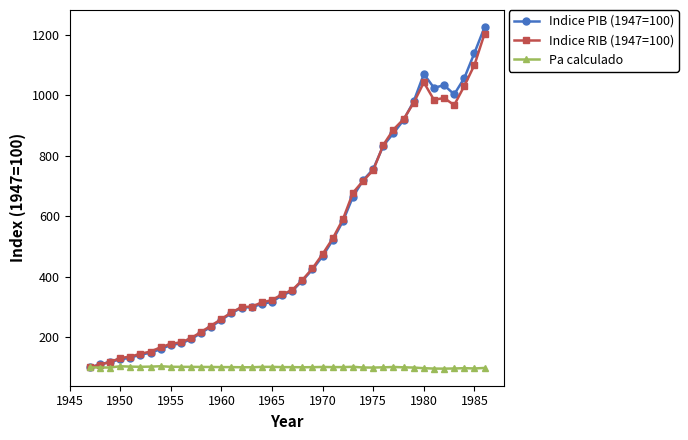

Which series has the largest range (max minus min)?

Indice PIB (1947=100)